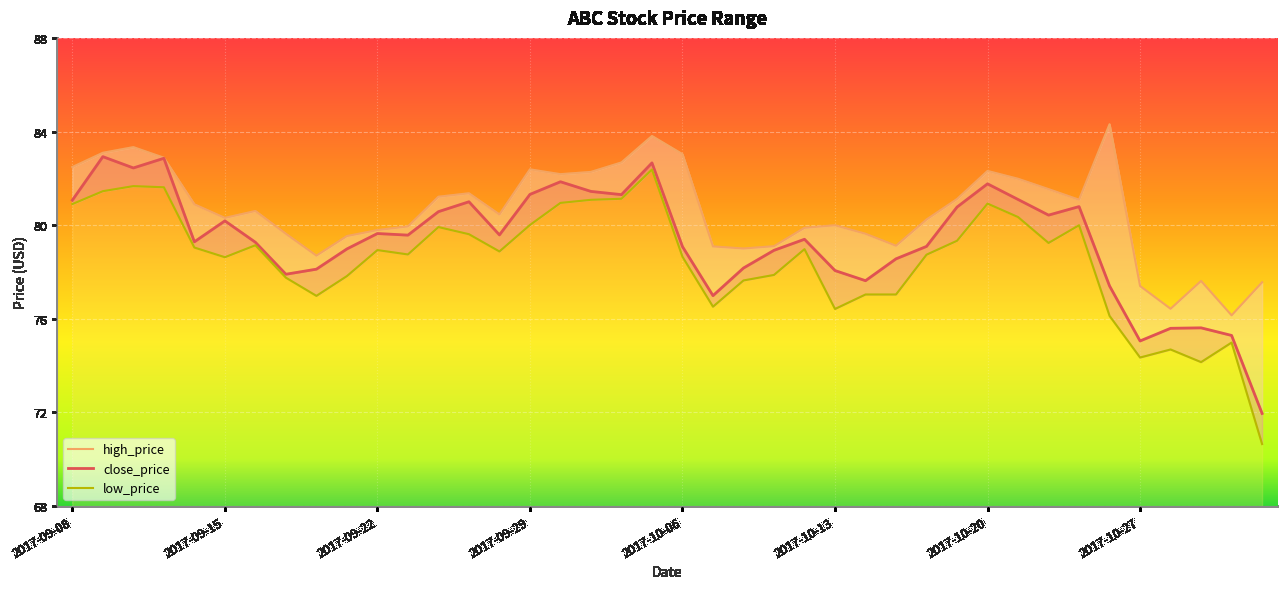

Which has a higher value, 2017-09-12 or 2017-10-10?

2017-09-12